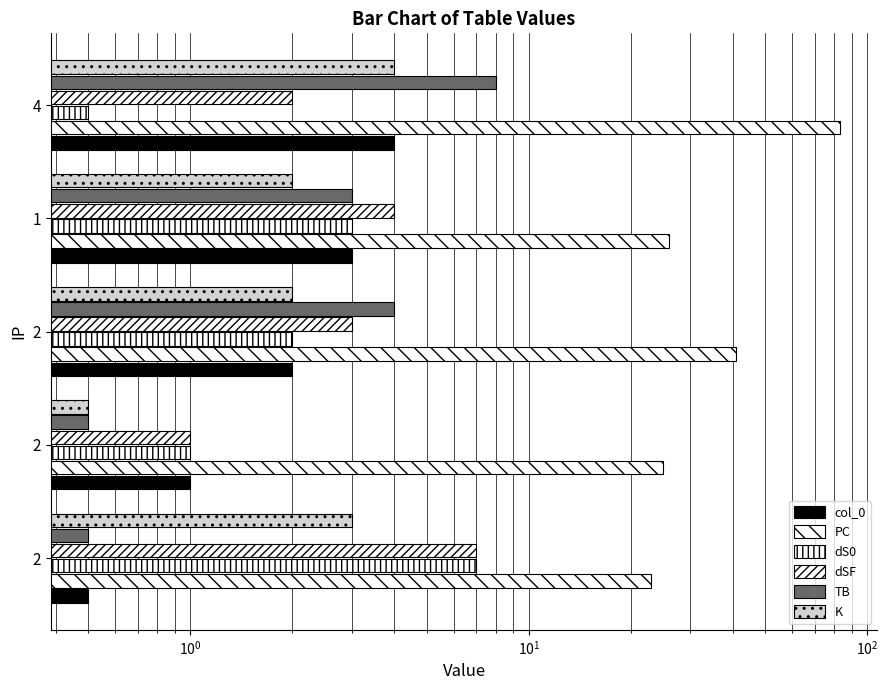

What position from the right is $\mathdefault{10^{0}}$?

3